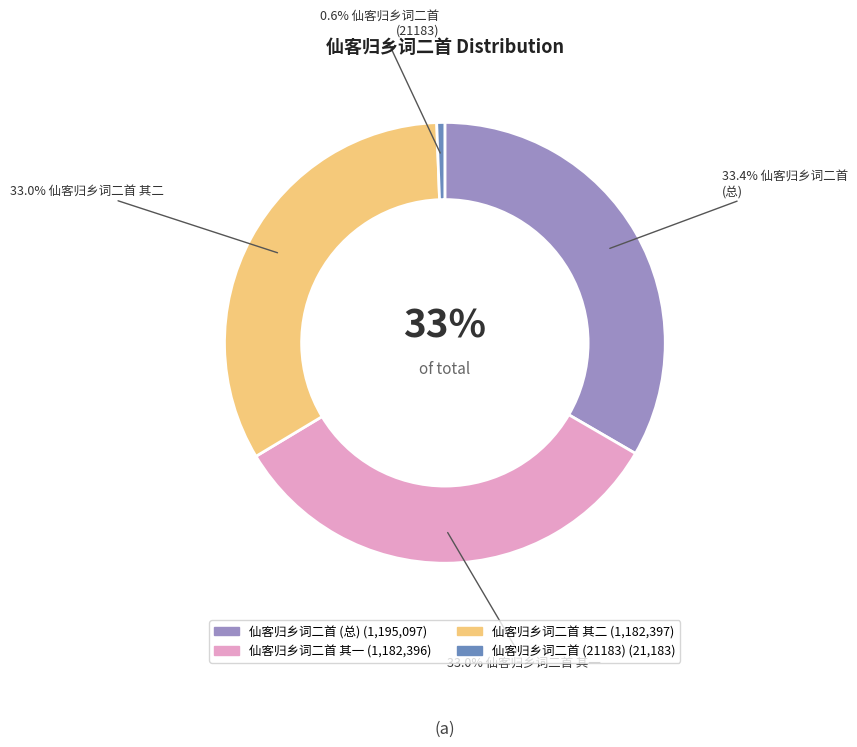

How many slices are in this pie chart?

4